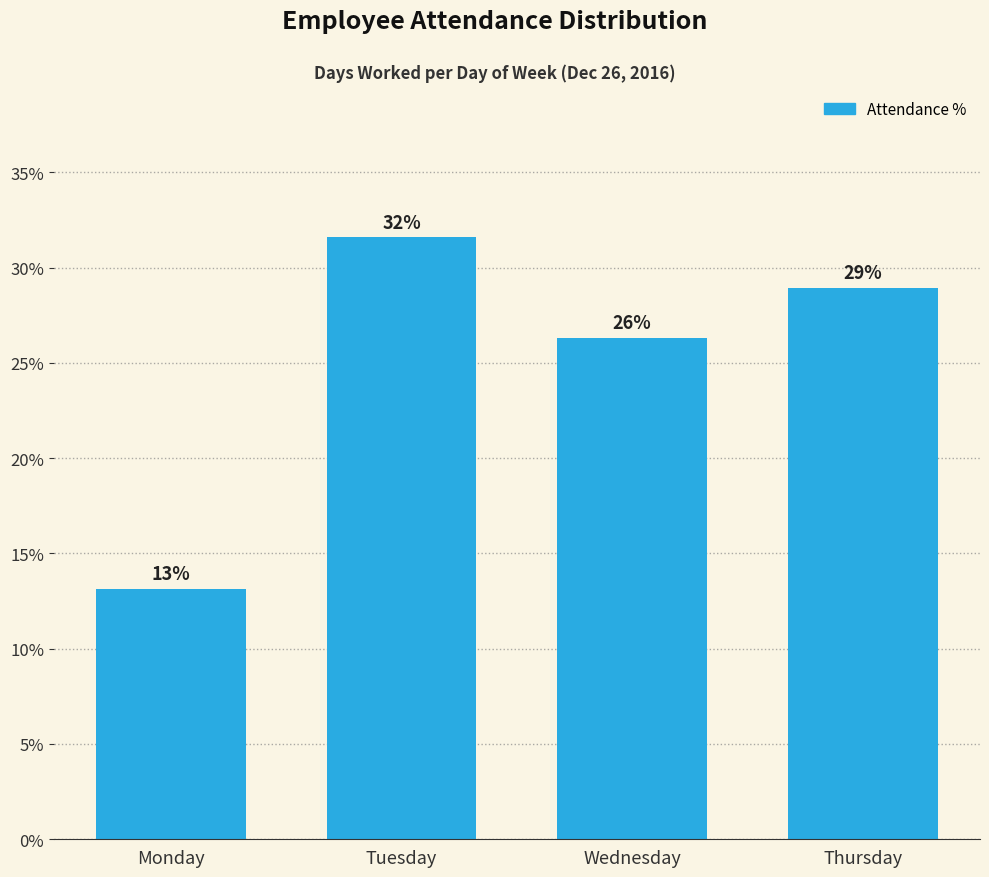

Are the bars horizontal?

No